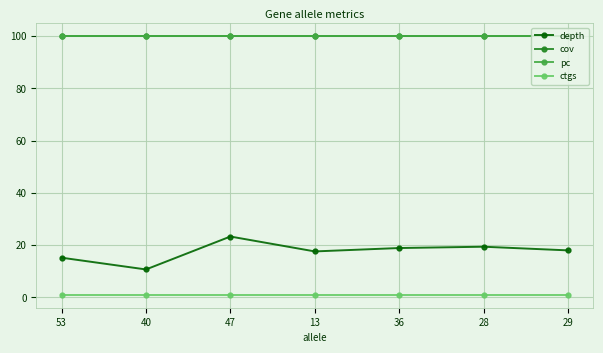

True or false: ctgs and pc cross at least once.

False